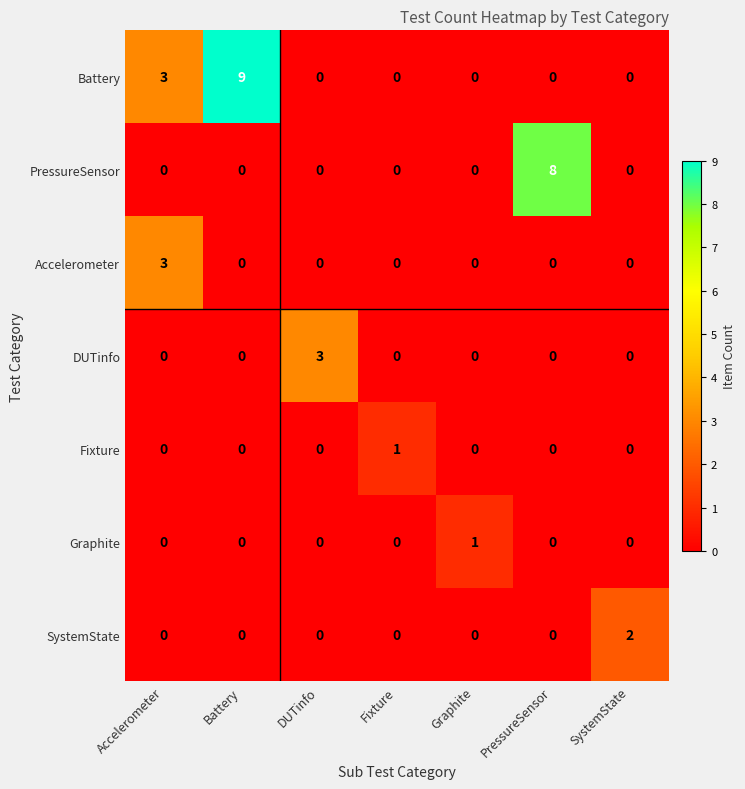

What is the difference between the second highest and second lowest values in the Battery series?

3